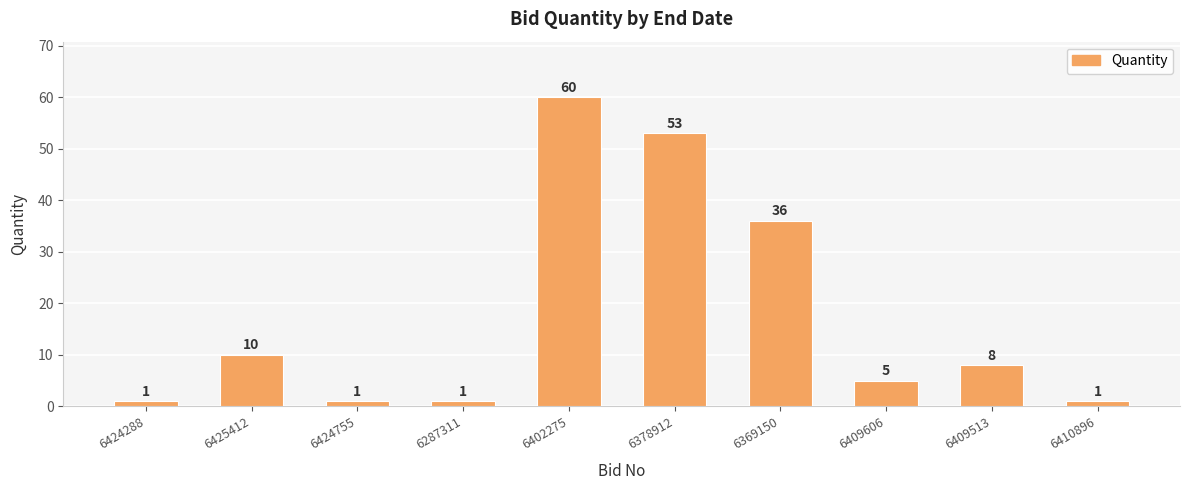

Which label corresponds to the largest value in the chart?

6402275